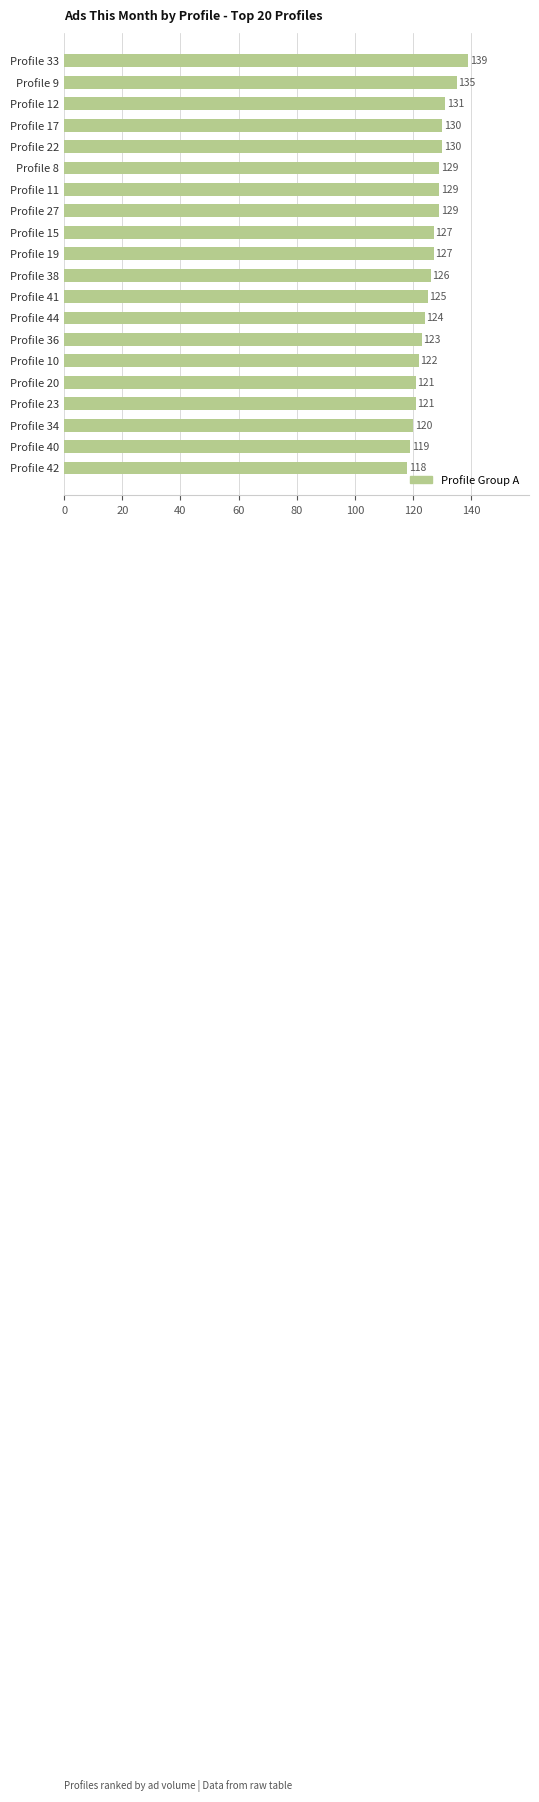

Reading bottom to top, list all the values displayed in this chart.

Profile 42=118	Profile 40=119	Profile 34=120	Profile 23=121	Profile 20=121	Profile 10=122	Profile 36=123	Profile 44=124	Profile 41=125	Profile 38=126	Profile 19=127	Profile 15=127	Profile 27=129	Profile 11=129	Profile 8=129	Profile 22=130	Profile 17=130	Profile 12=131	Profile 9=135	Profile 33=139